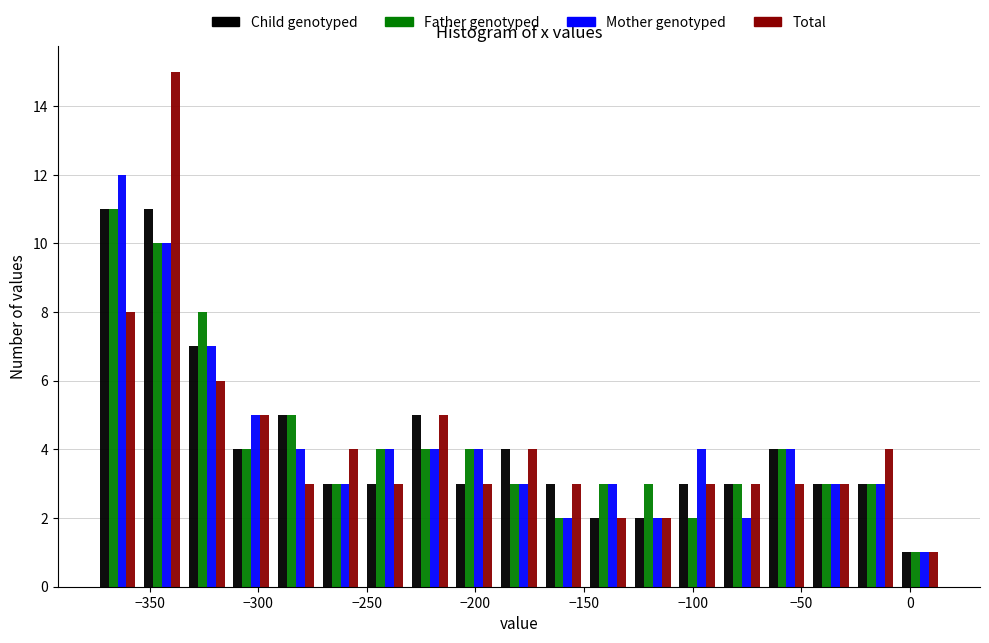

What is the height of the Father genotyped bar covering -355 to -335 on the x-axis? Neither the bar edges nor the heights are printed on the chart, so give them approximately, as read against the axes.

10